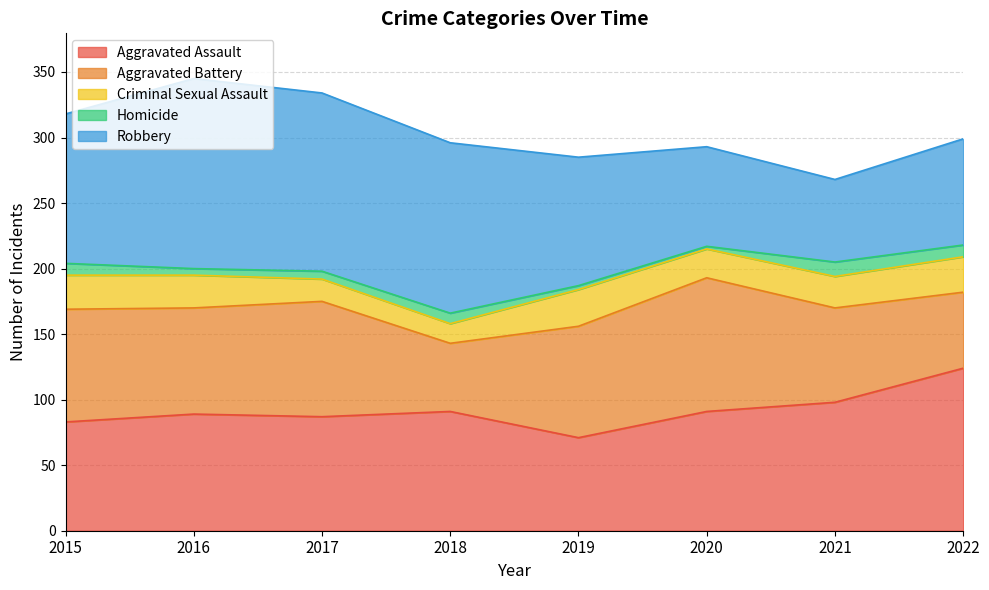

Is the value of Aggravated Battery at 2018 greater than the value of Robbery at 2021?

No